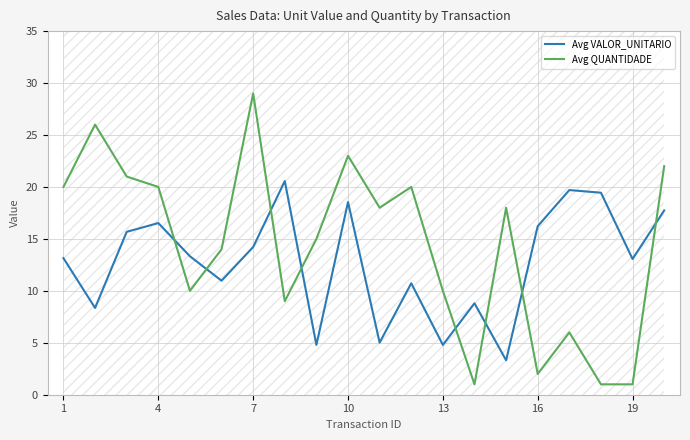

How many data points in Avg QUANTIDADE are above 18?

8